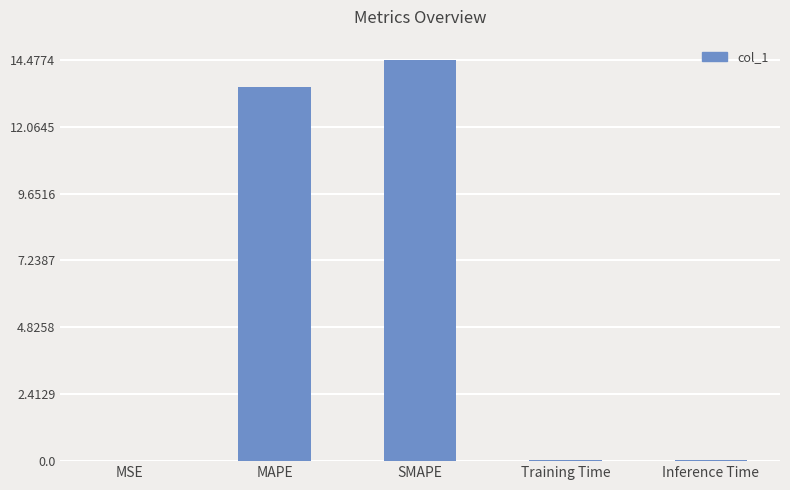

The chart shows a value of 22.7 at SMAPE. True or false?

False